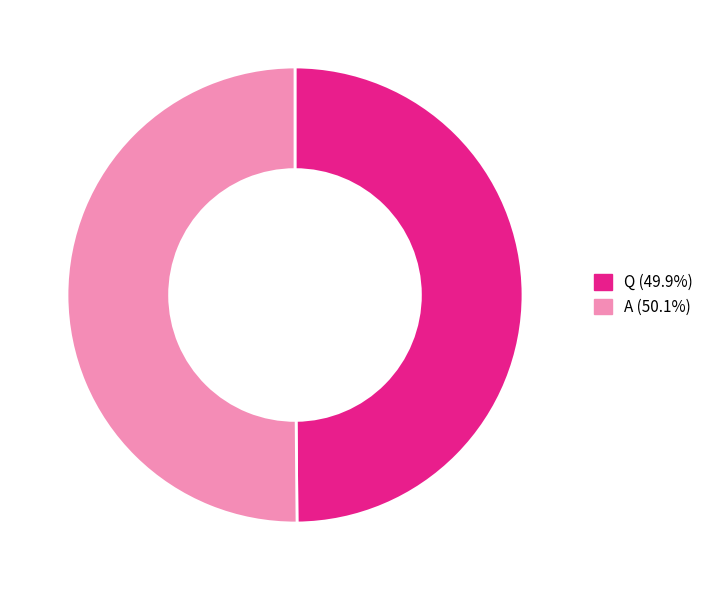

How many segments does this pie chart have?

2